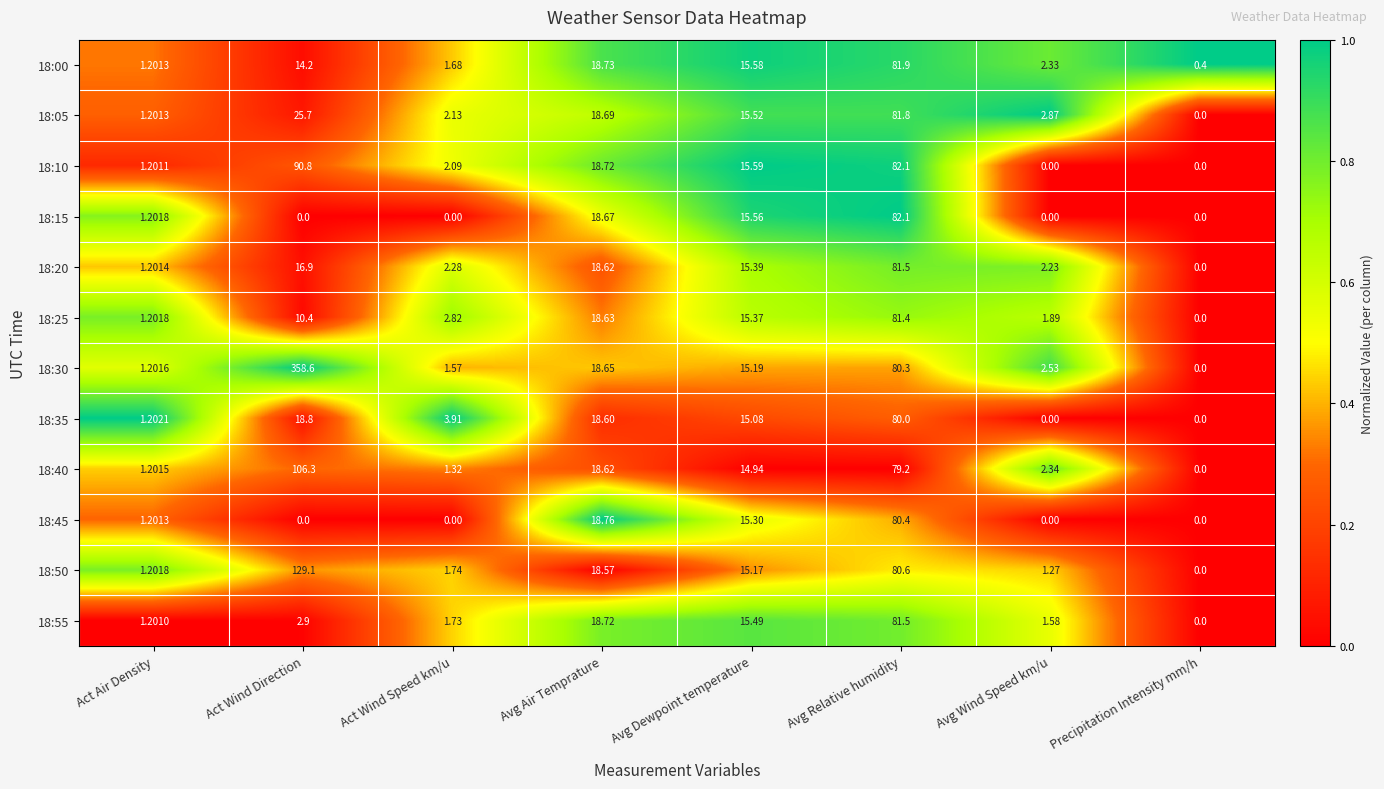

At how many categories does at least one series exceed 0?

8